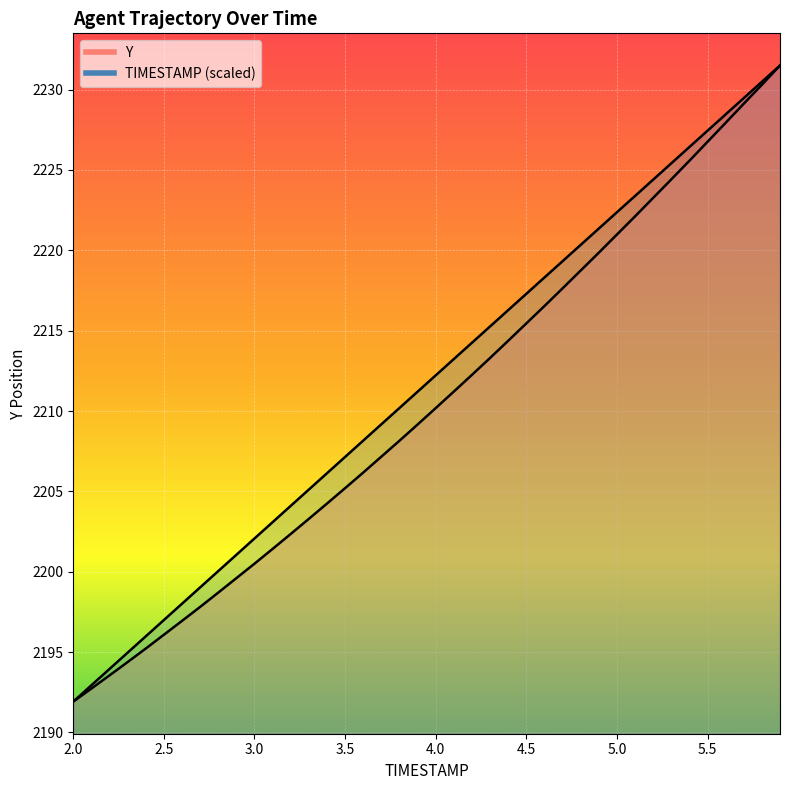

Which series changed the most between 2.2 and 2.7?

TIMESTAMP